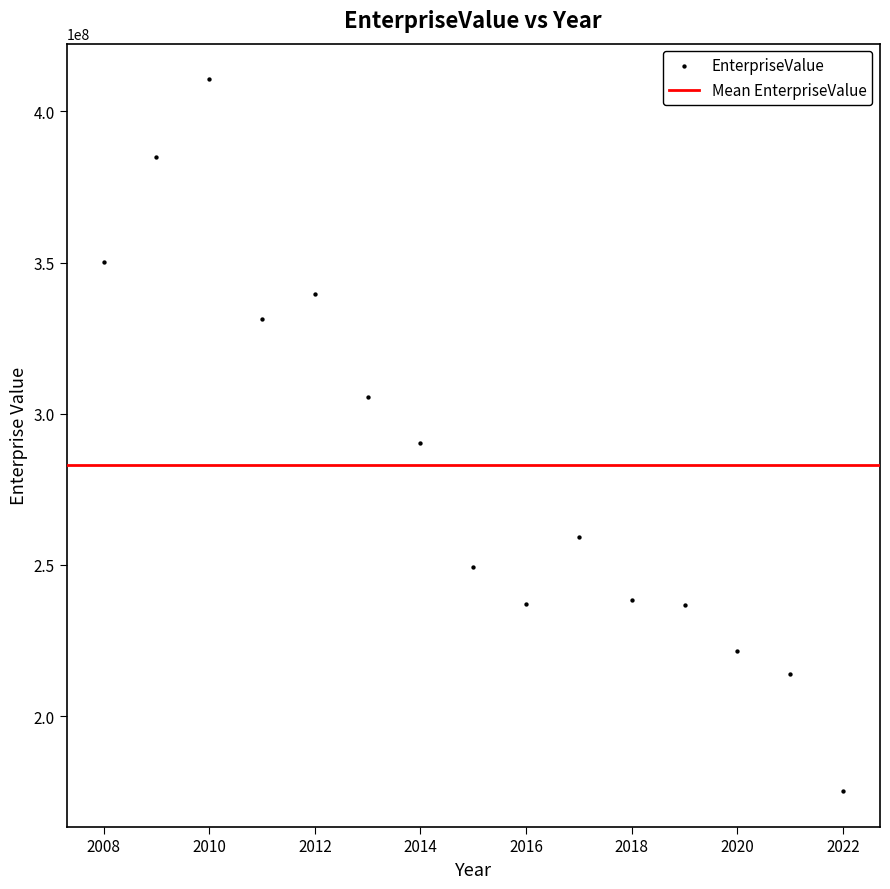

What is the range of X values (max minus min)?

14.0